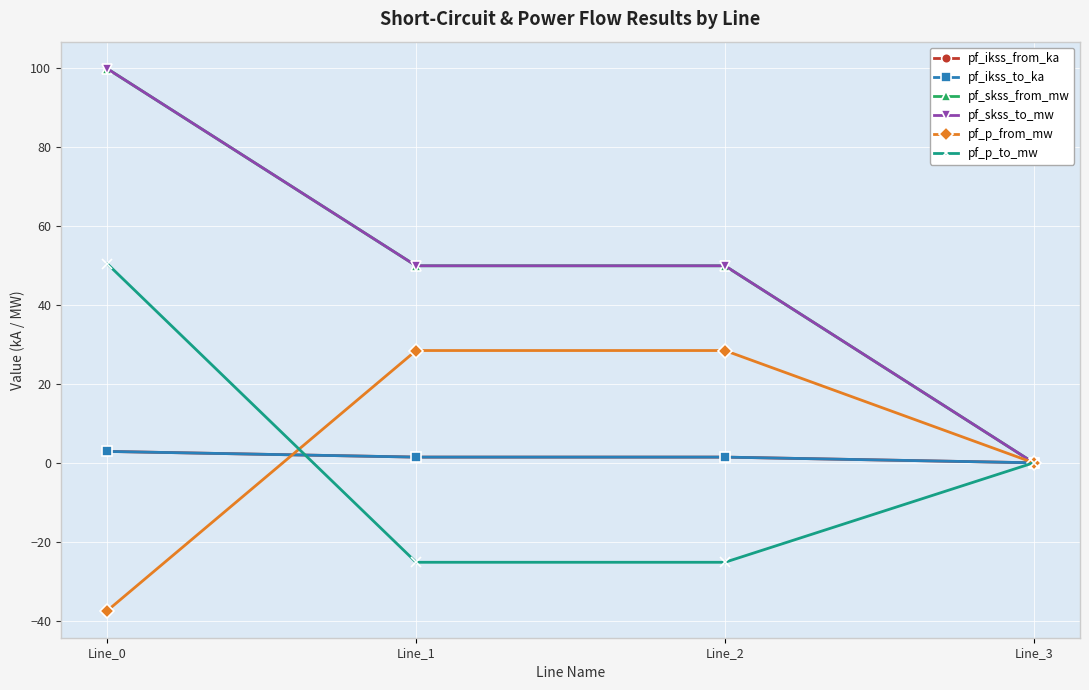

Reading left to right, list all the values displayed in this chart.

pf_ikss_from_ka: Line_0=2.9	Line_1=1.4	Line_2=1.4	Line_3=0.0
pf_ikss_to_ka: Line_0=2.9	Line_1=1.4	Line_2=1.4	Line_3=0.0
pf_skss_from_mw: Line_0=99.8	Line_1=49.9	Line_2=49.9	Line_3=0.0
pf_skss_to_mw: Line_0=99.8	Line_1=49.9	Line_2=49.9	Line_3=0.0
pf_p_from_mw: Line_0=-37.5	Line_1=28.4	Line_2=28.4	Line_3=0.0
pf_p_to_mw: Line_0=50.4	Line_1=-25.2	Line_2=-25.2	Line_3=0.0